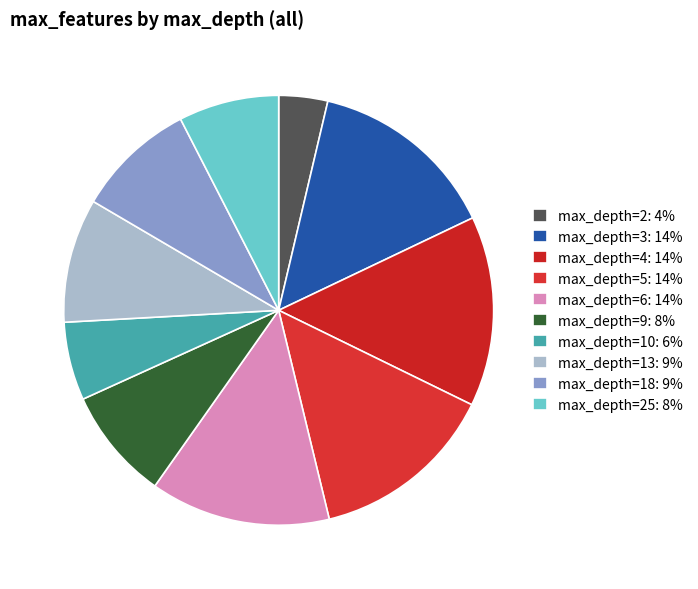

Rank the categories by value from lowest to highest.

max_depth=2, max_depth=10, max_depth=25, max_depth=9, max_depth=18, max_depth=13, max_depth=6, max_depth=5, max_depth=3, max_depth=4